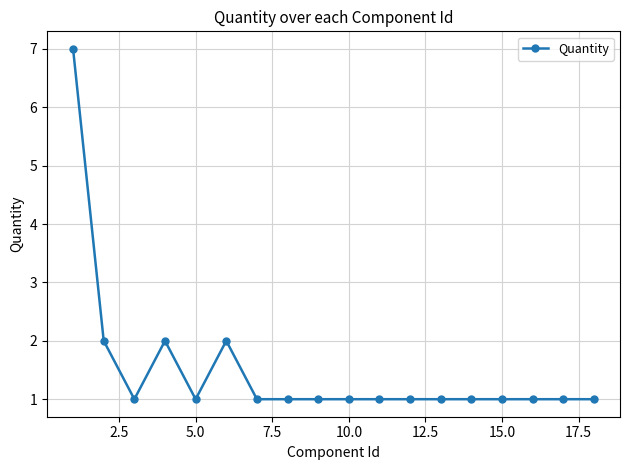

How many lines are shown in the chart?

1